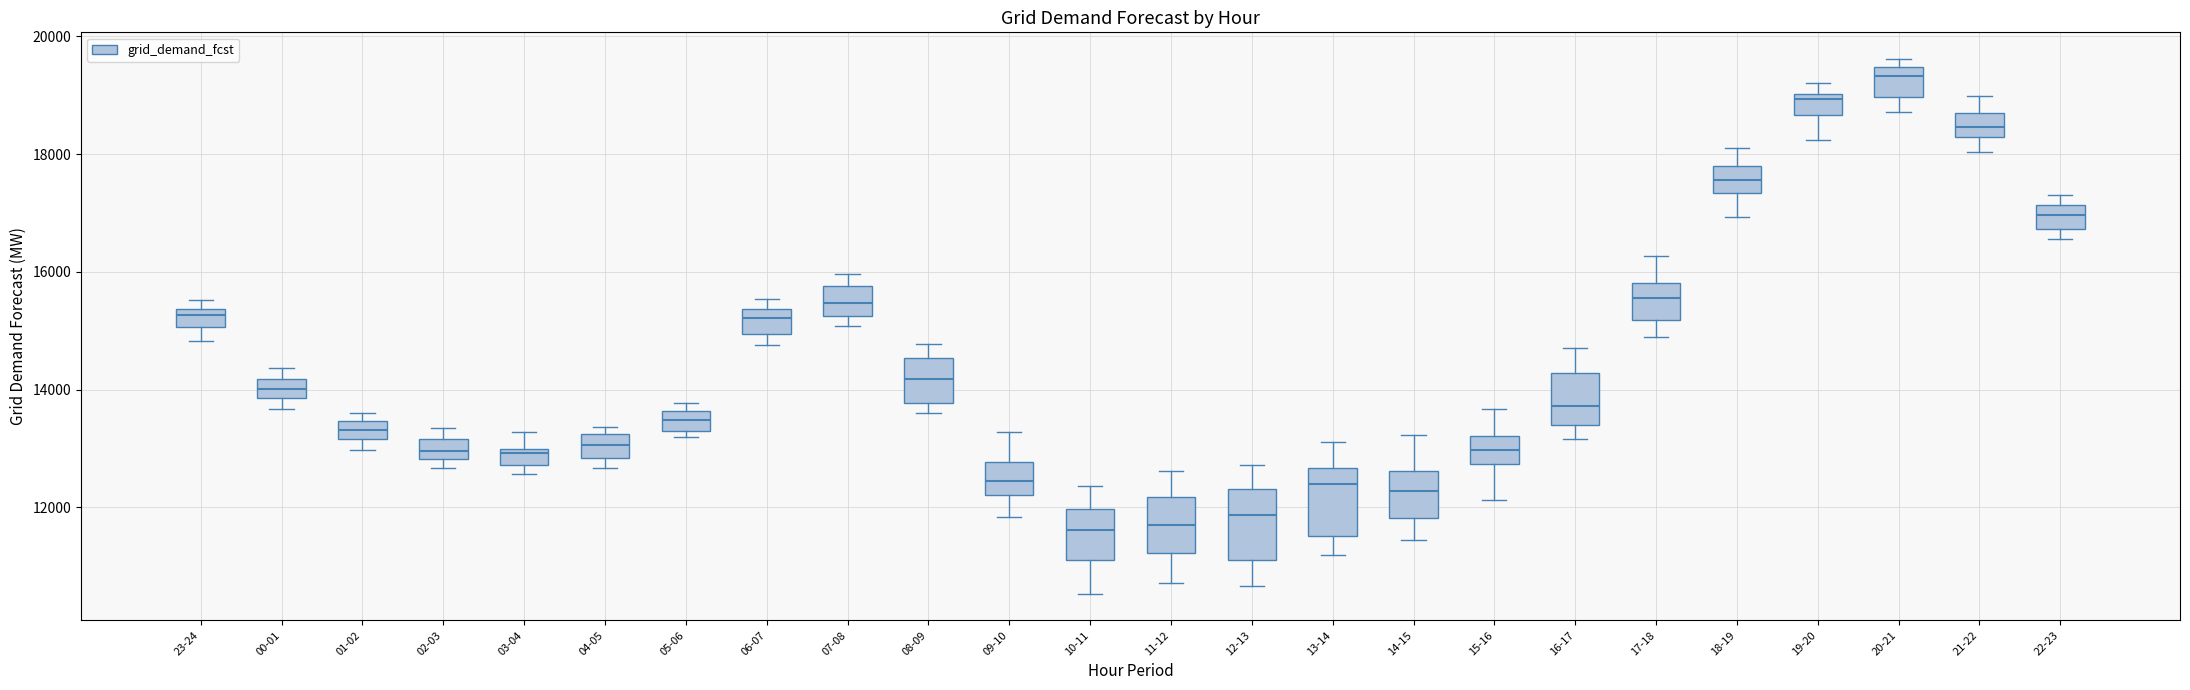

Which box has the highest median line?

20-21